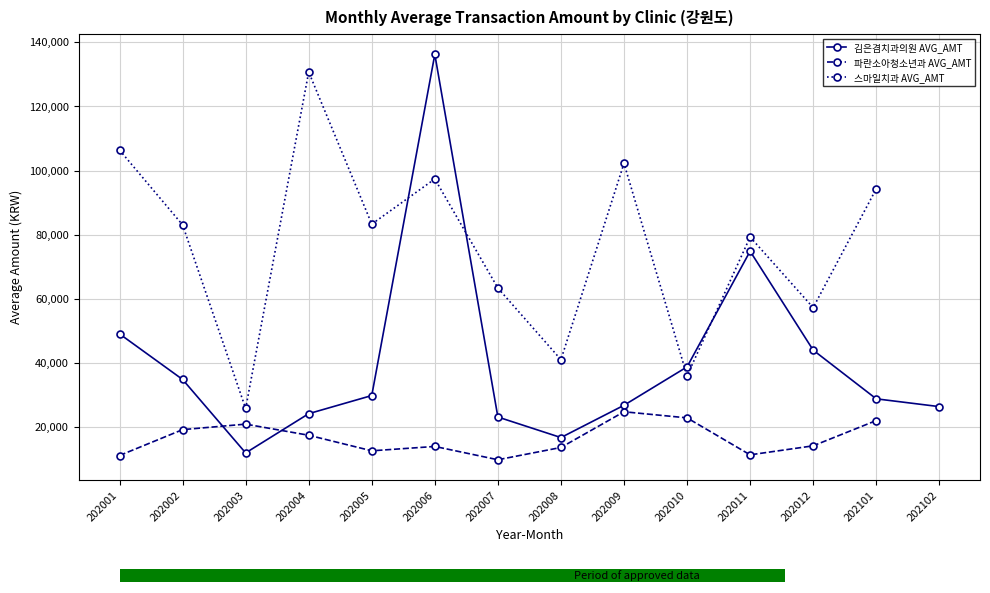

At which label does 스마일치과 AVG_AMT first exceed 83312?

202001